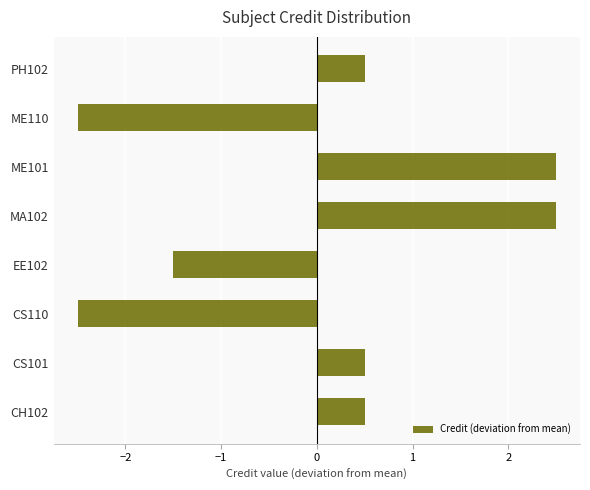

True or false: the data shows 0.5 at CS101.

True